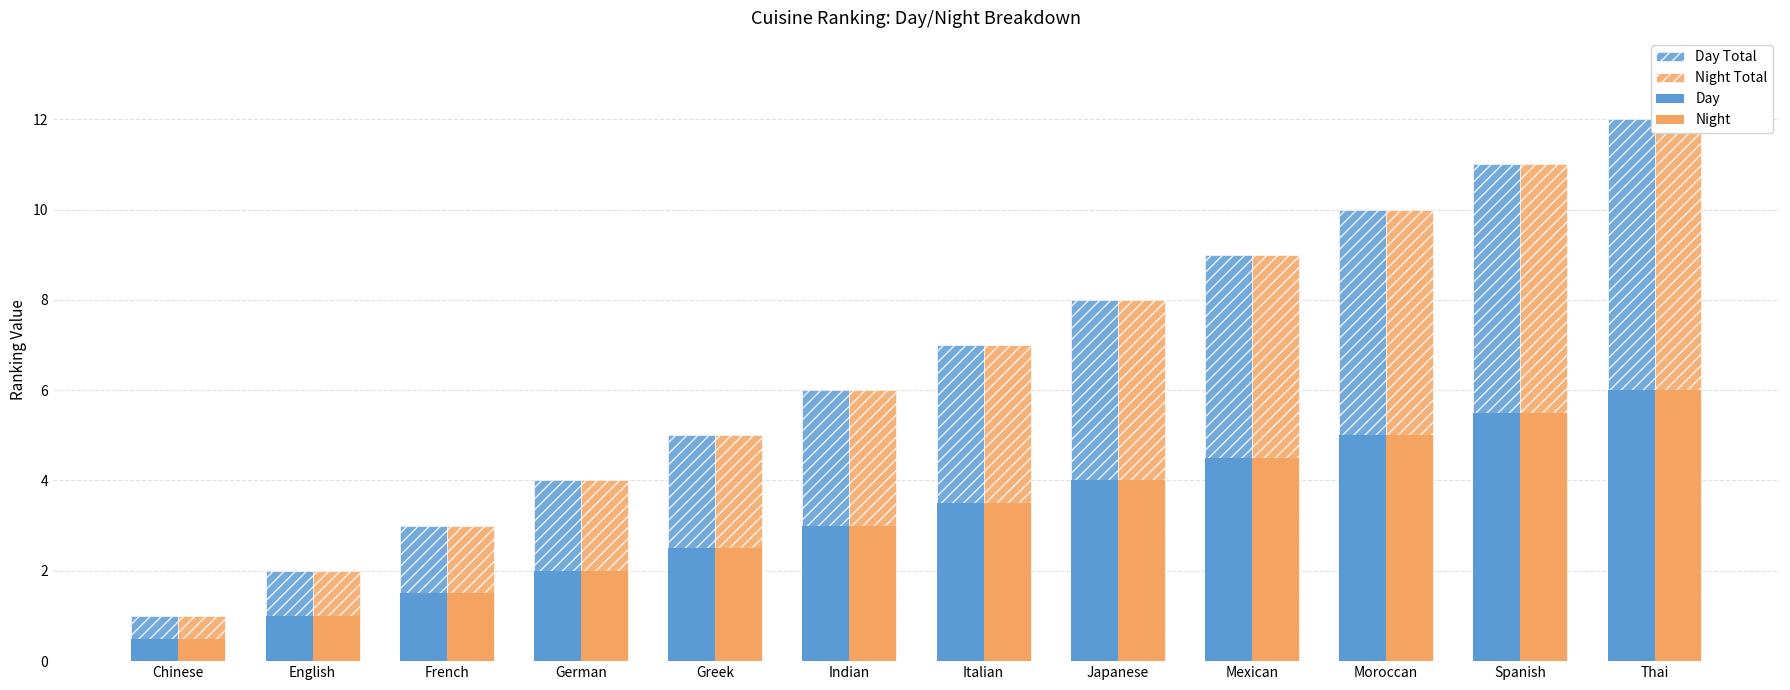

The value of Day at Italian is 3.5. True or false?

True